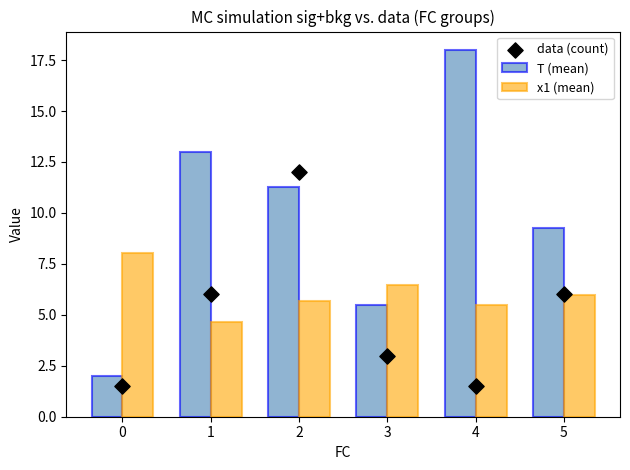

Which series reaches the minimum Y coordinate?

data (count)